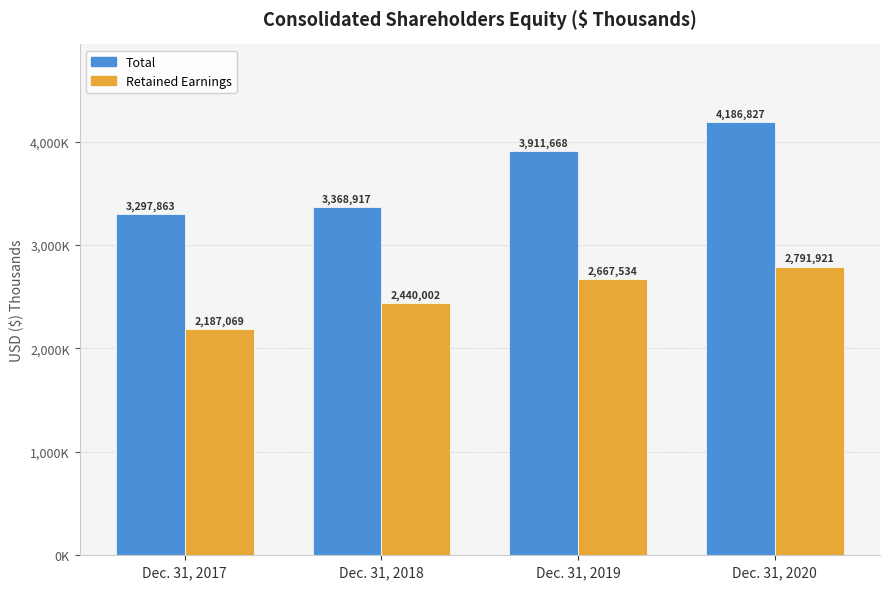

Does the chart contain any negative values?

No